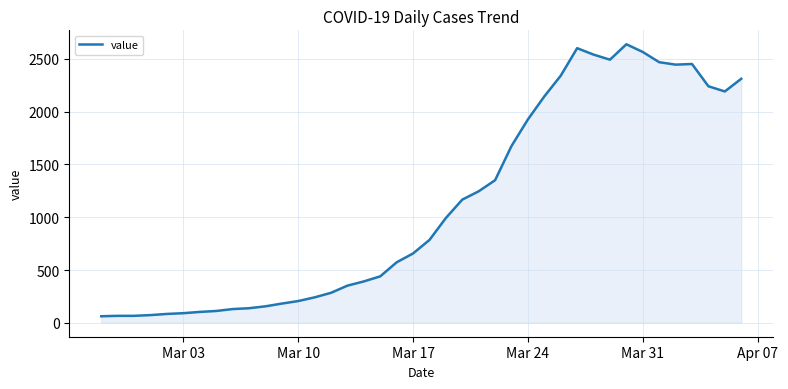

Count the number of data series in this chart.

1